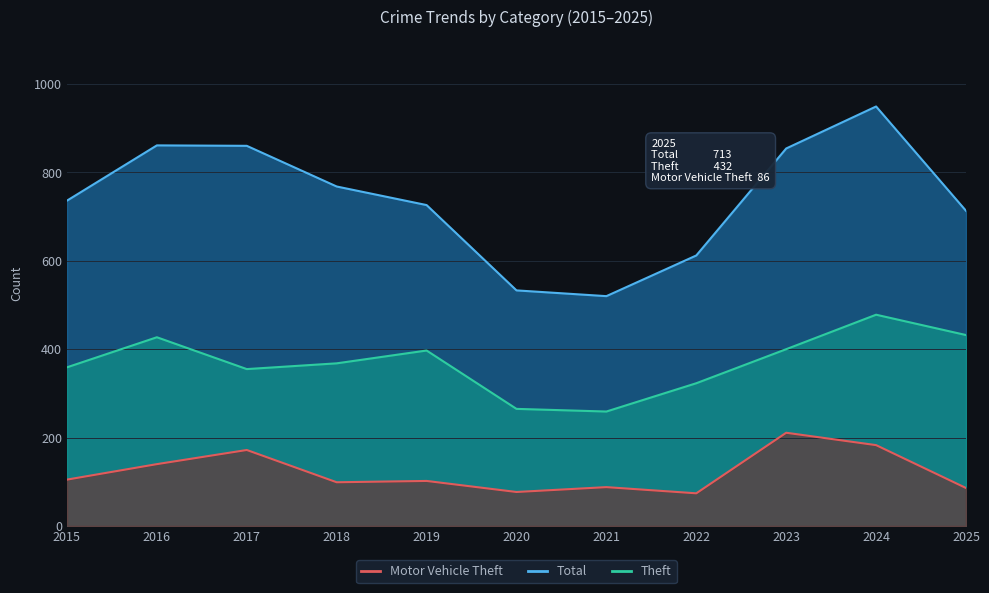

Reading right to left, transcribe all the data shown in this chart.

Theft: 432	478	400	323	259	265	397	368	355	427	359
Total: 713	949	854	612	520	533	726	768	860	861	736
Motor Vehicle Theft: 86	183	211	74	88	77	102	99	172	140	105